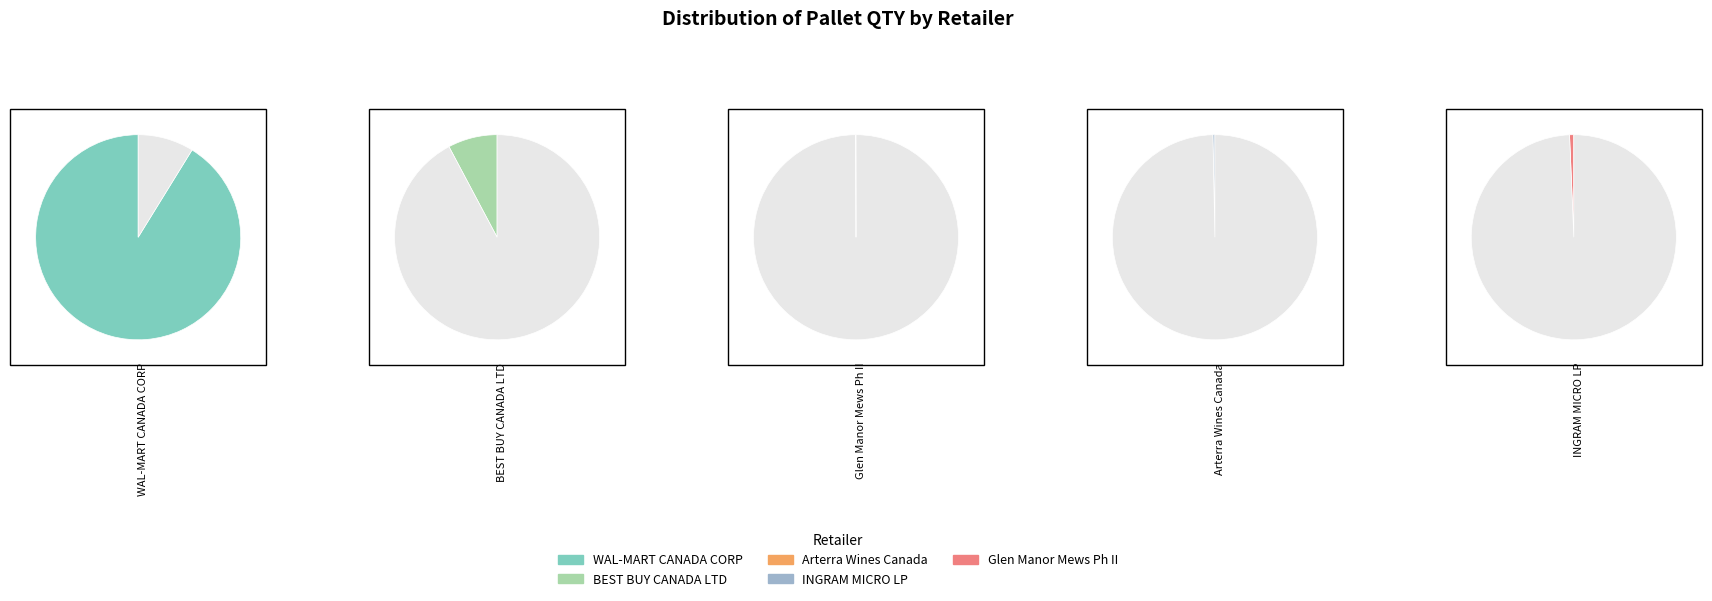

Rank the categories by value from lowest to highest.

Glen Manor Mews Ph II, Arterra Wines Canada, INGRAM MICRO LP, BEST BUY CANADA LTD, WAL-MART CANADA CORP